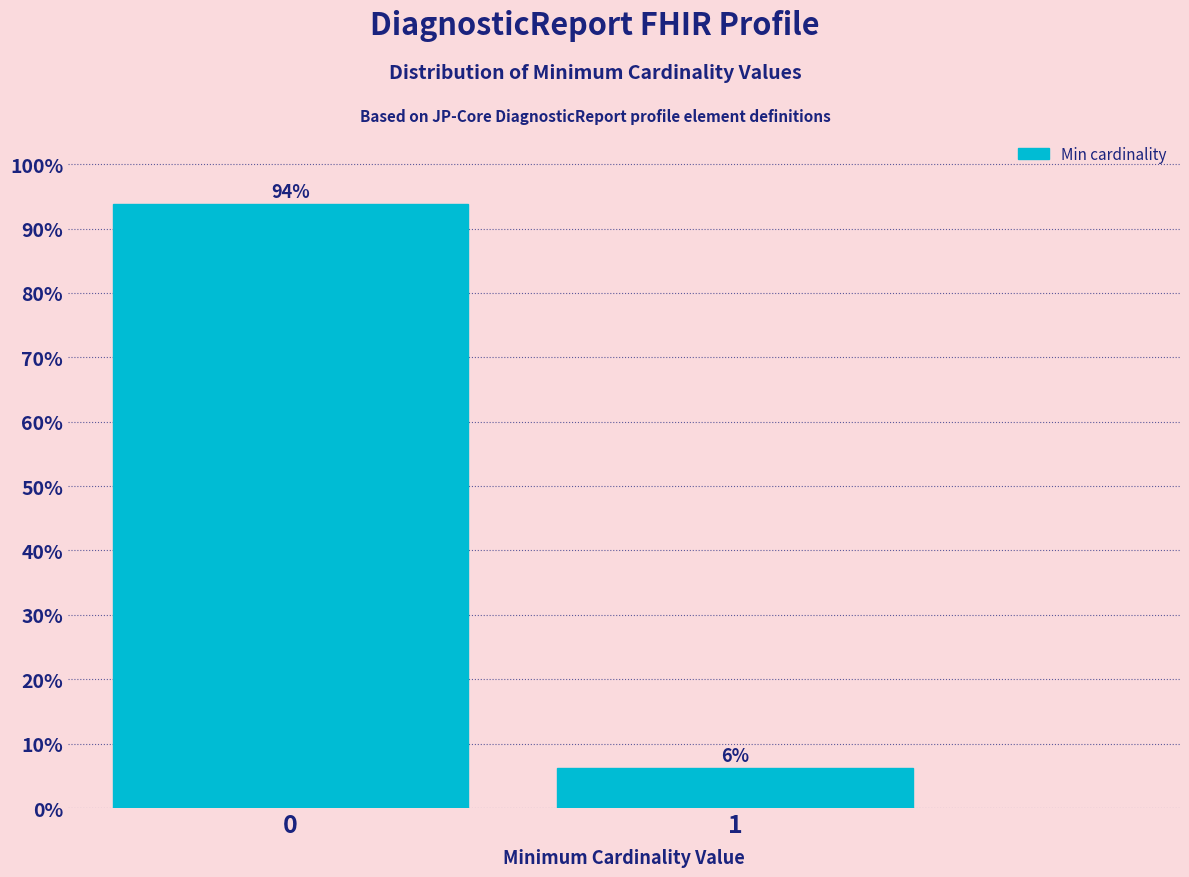

What is the maximum value shown in the chart?

93.8